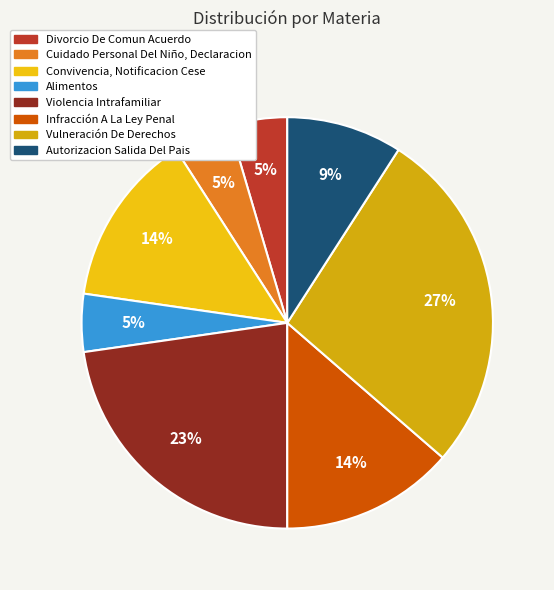

Is it true that Alimentos is 5% of the pie?

True